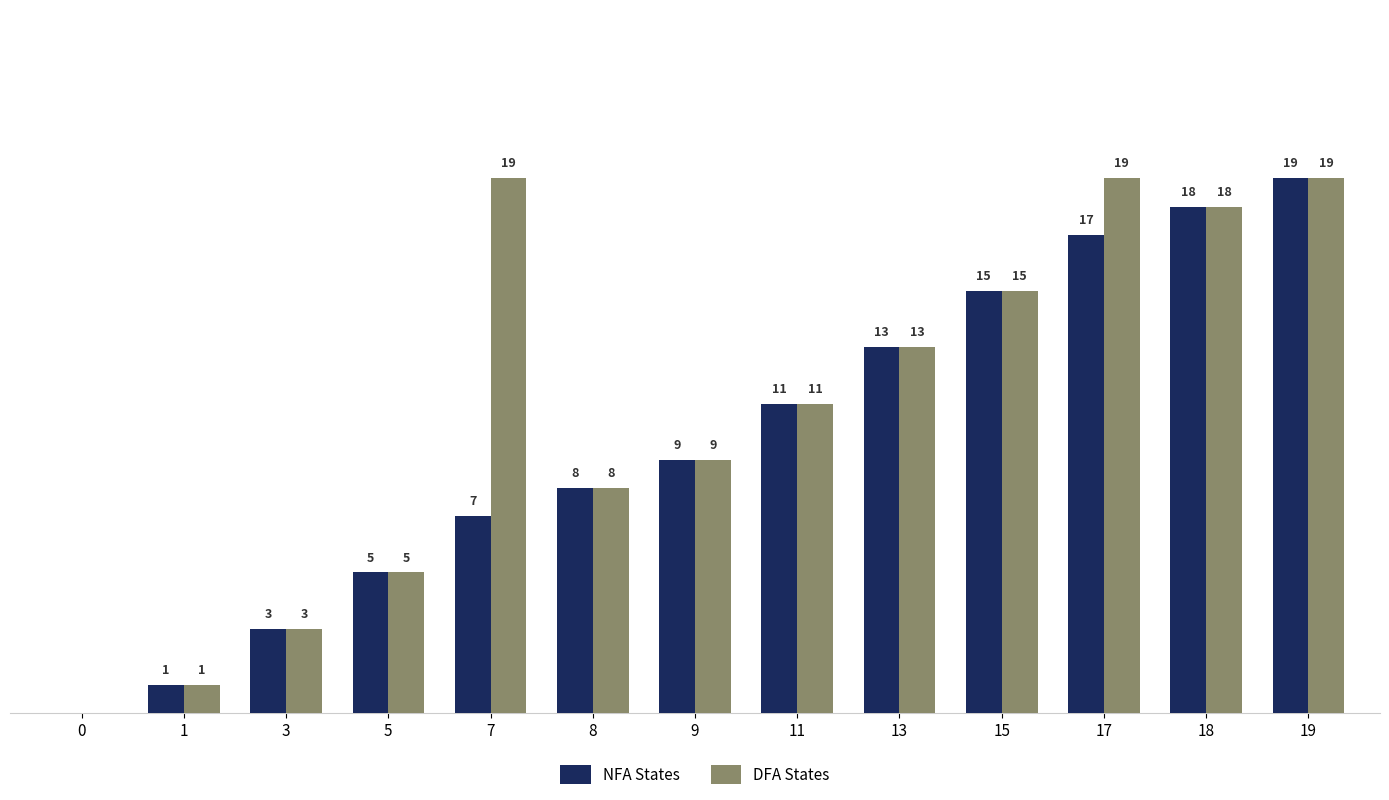

Which series has the largest total across all categories?

DFA States